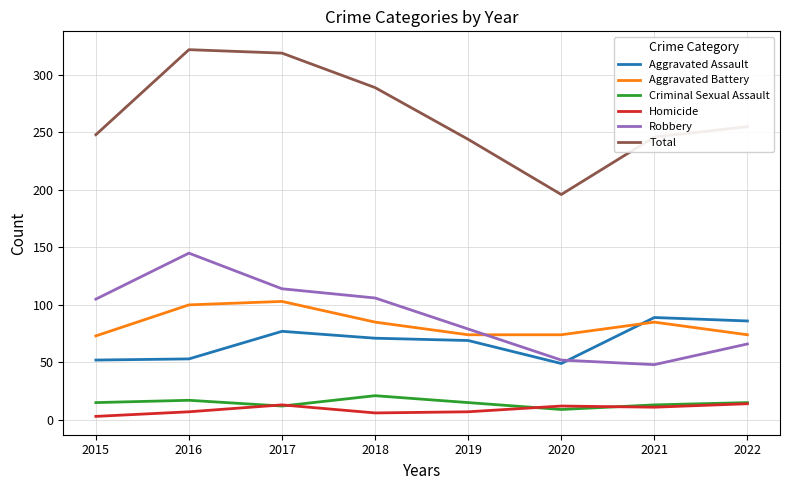

True or false: Aggravated Battery and Homicide cross at least once.

False